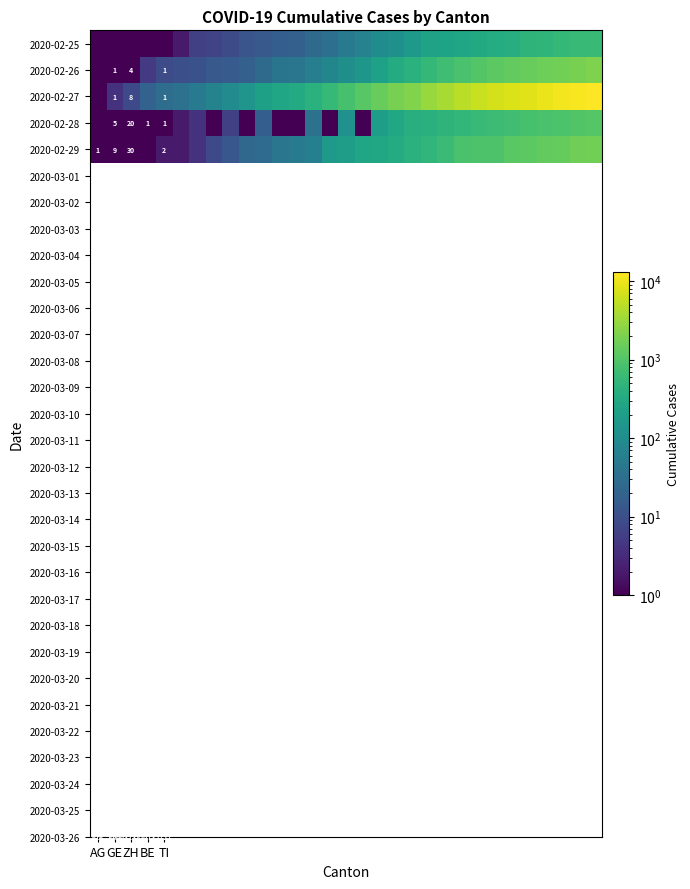

Which category has the lowest value across all series?

AG